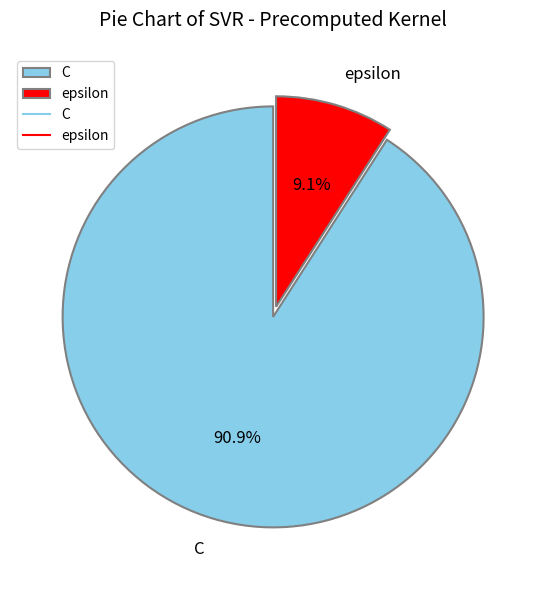

True or false: epsilon accounts for 23% of the total.

False